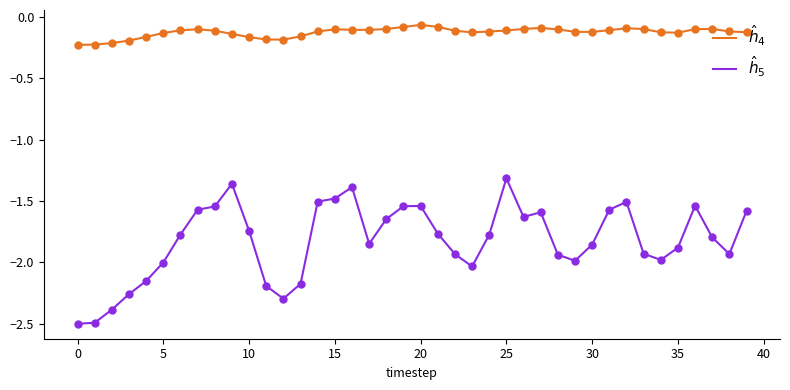

Count the number of categories in the chart.

40